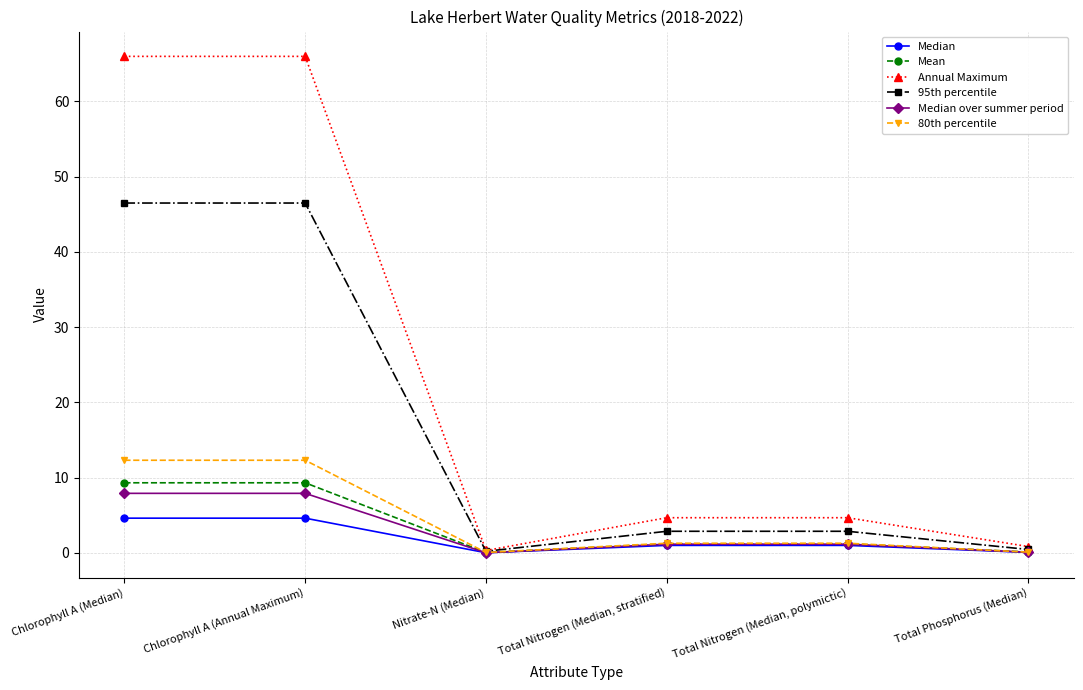

Where is the first local minimum for 95th percentile?

Nitrate-N (Median)